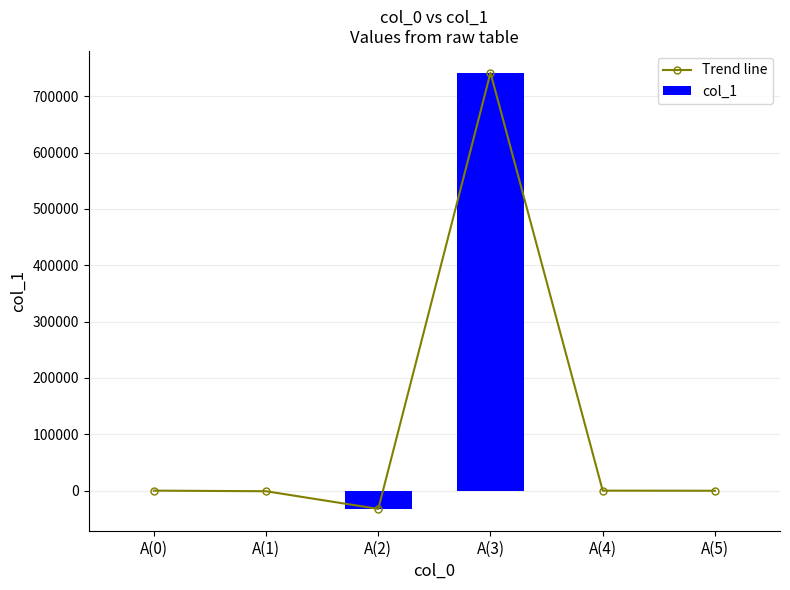

What is the average value of the Trend line series?

117986.6